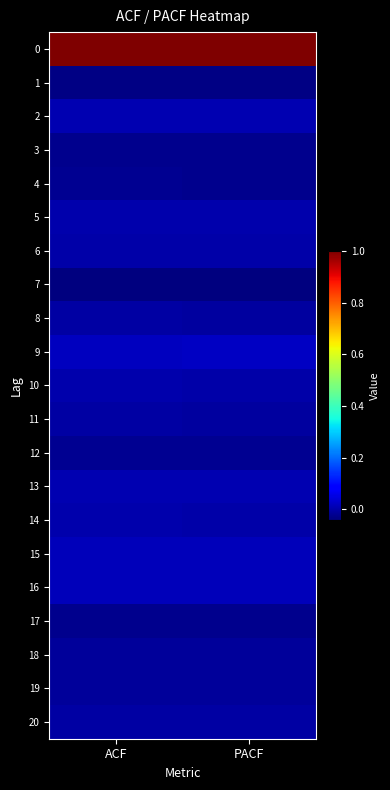

Which category has the highest value across all series?

ACF